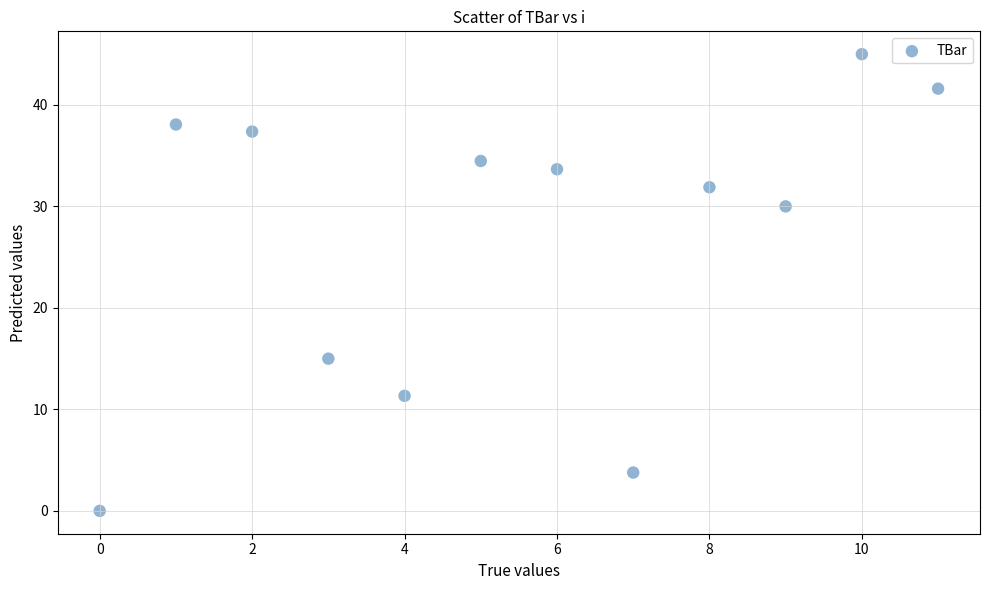

What is the average Y value?

26.8